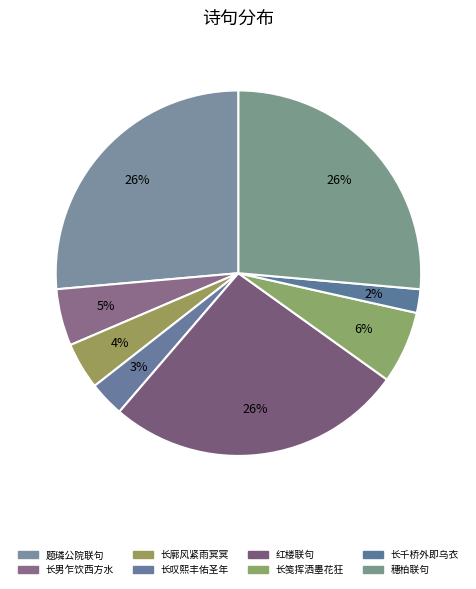

How many slices are in this pie chart?

8